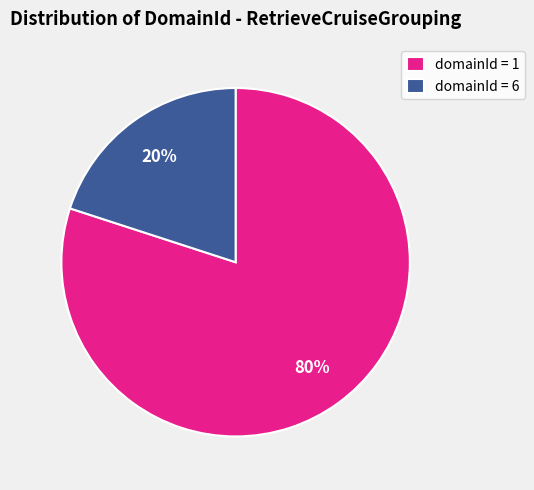

To the nearest percent, what portion does domainId = 1 represent?

80%